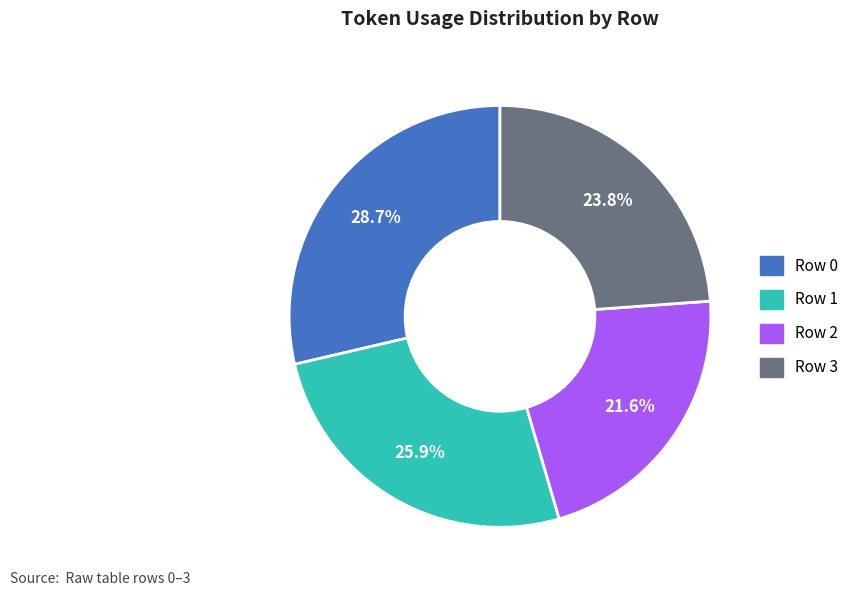

Which category has the biggest portion of the pie?

Row 0